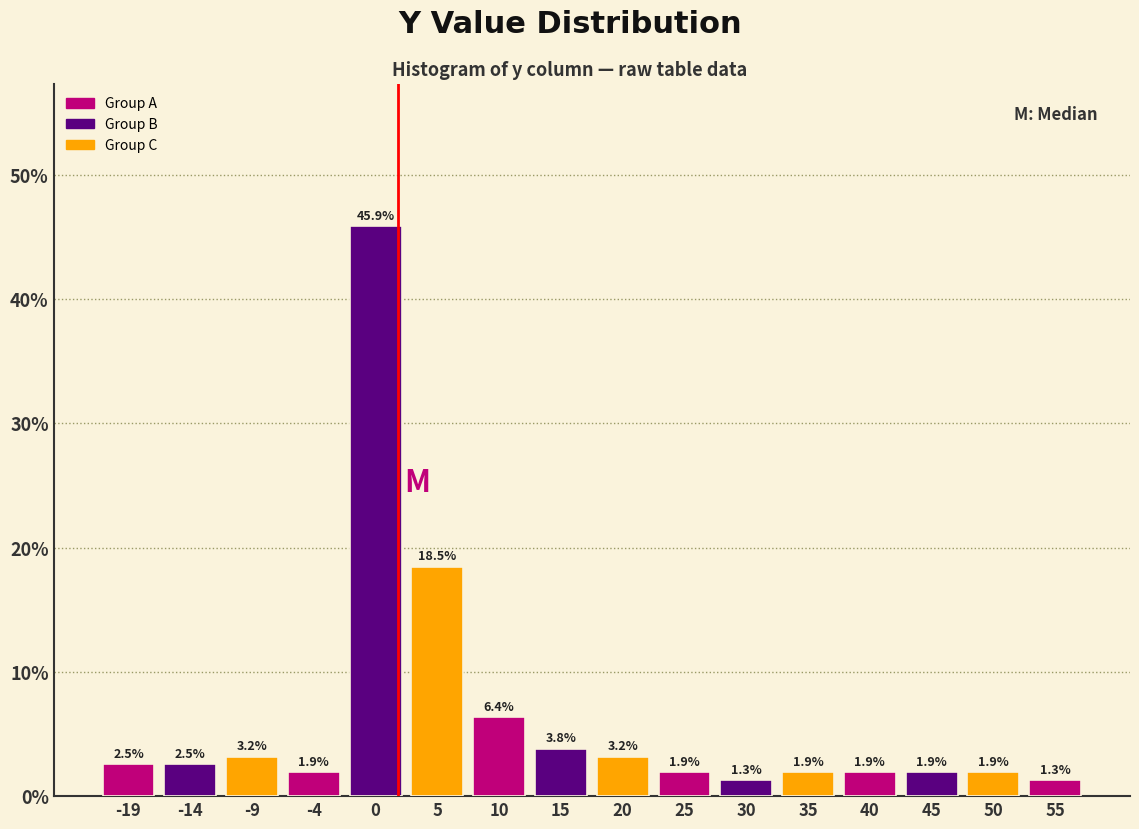

Reading left to right, transcribe this chart: for each bar, give the range it covers on the x-axis and its height.

-22 to -17: 2.5
-17 to -12: 2.5
-12 to -7: 3.2
-7 to -2: 1.9
-2 to 3: 45.9
3 to 8: 18.5
8 to 13: 6.4
13 to 18: 3.8
18 to 23: 3.2
23 to 28: 1.9
28 to 33: 1.3
33 to 38: 1.9
38 to 43: 1.9
43 to 48: 1.9
48 to 53: 1.9
53 to 58: 1.3